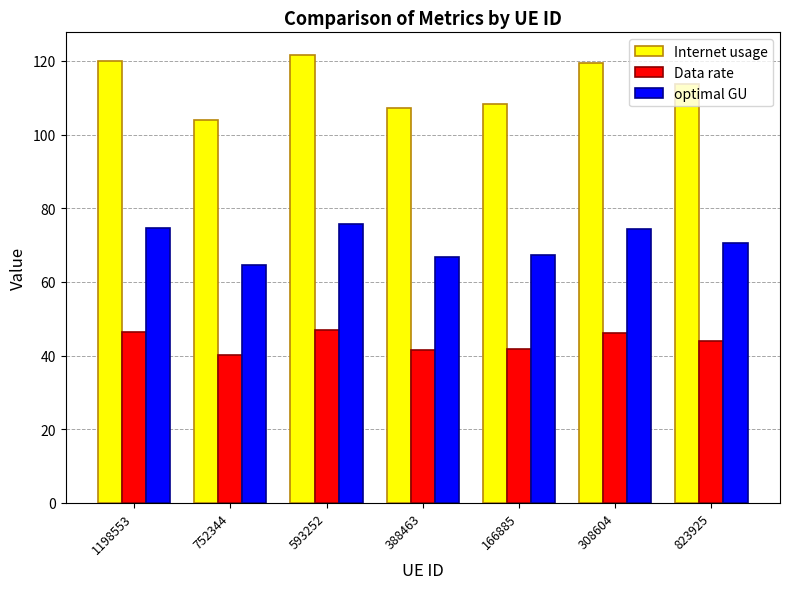

List the series in order of their overall mean, lowest first.

Data rate, optimal GU, Internet usage